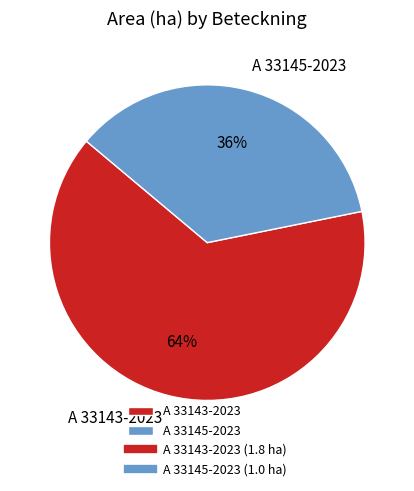

Is there a majority slice in this chart?

Yes